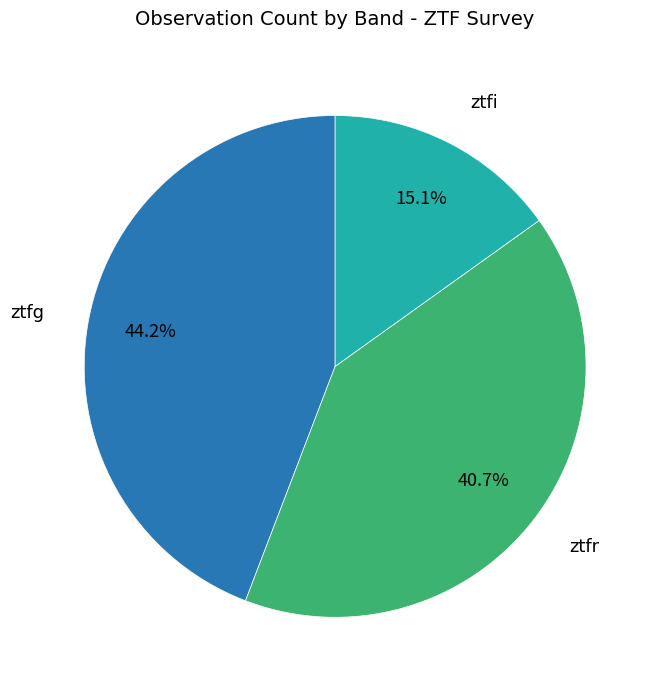

Is there any slice that represents more than half of the pie?

No